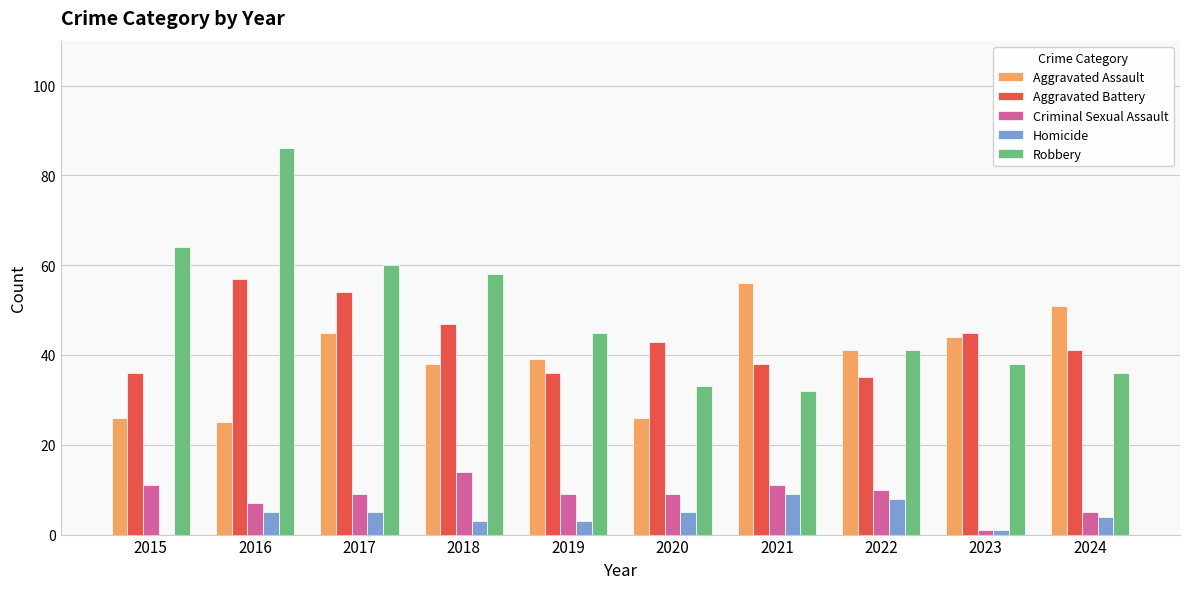

Where does the Robbery series first go above 45?

2015